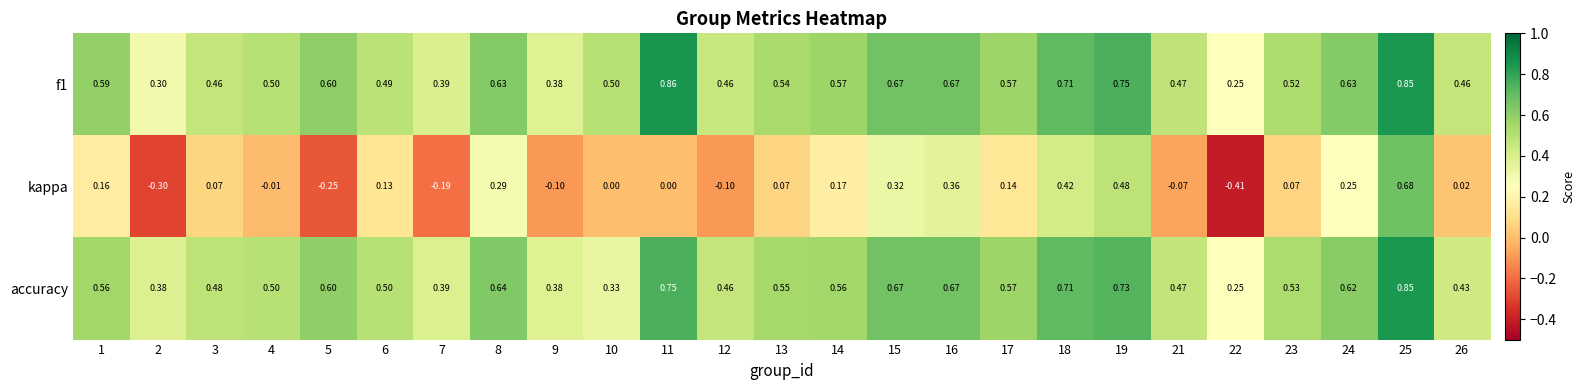

Which series changed the most between 6 and 10?

accuracy